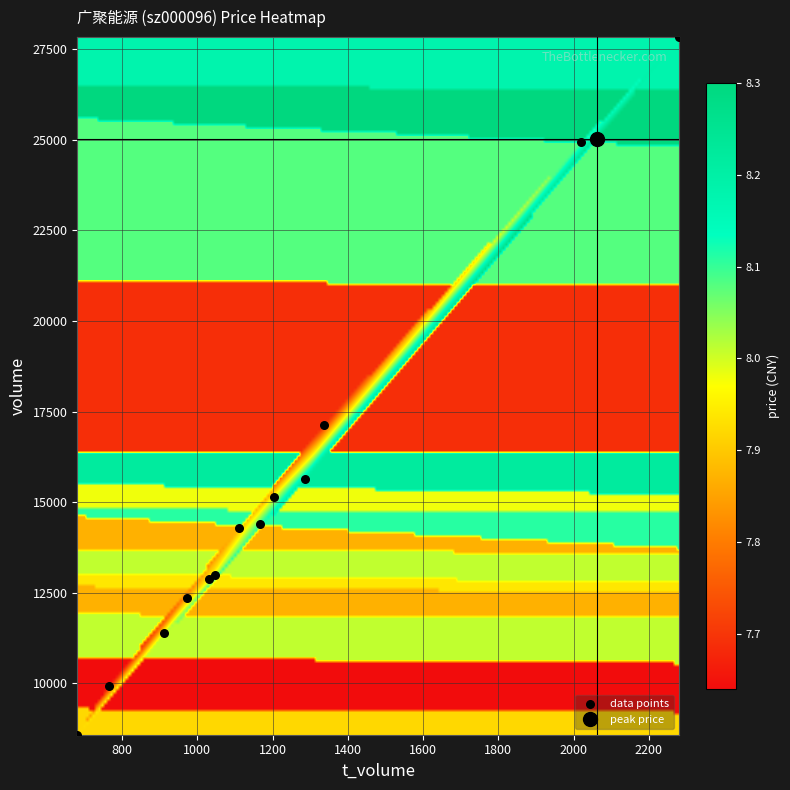

What is the range of Y values (max minus min)?

19240